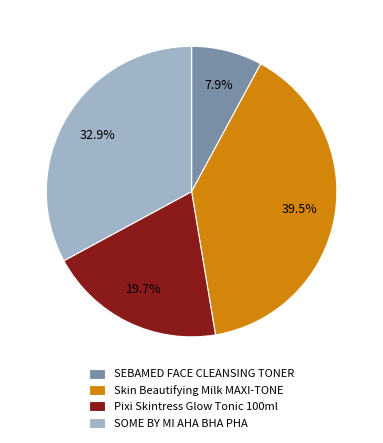

Rank the categories by value from highest to lowest.

Skin Beautifying Milk MAXI-TONE, SOME BY MI AHA BHA PHA, Pixi Skintress Glow Tonic 100ml, SEBAMED FACE CLEANSING TONER